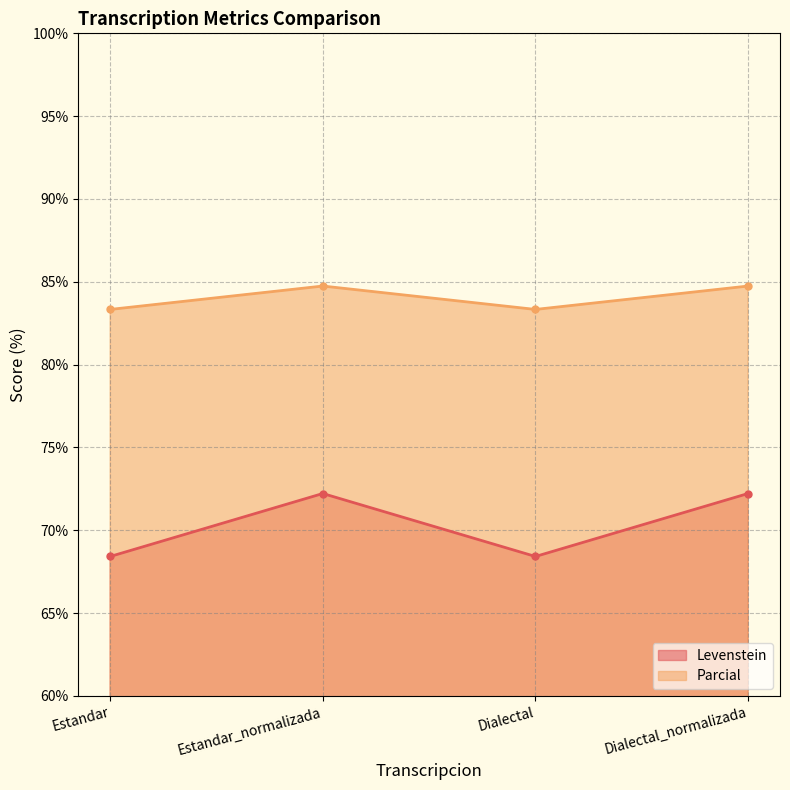

Reading left to right, transcribe all the data shown in this chart.

Levenstein: 68.4	72.2	68.4	72.2
Parcial: 83.3	84.7	83.3	84.7